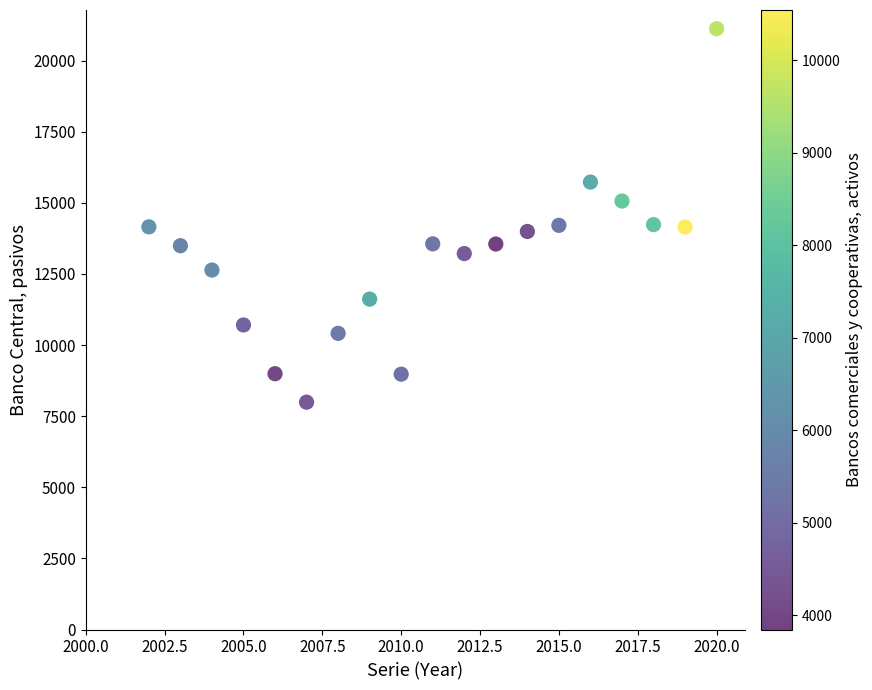

What is the range of Y values (max minus min)?

13130